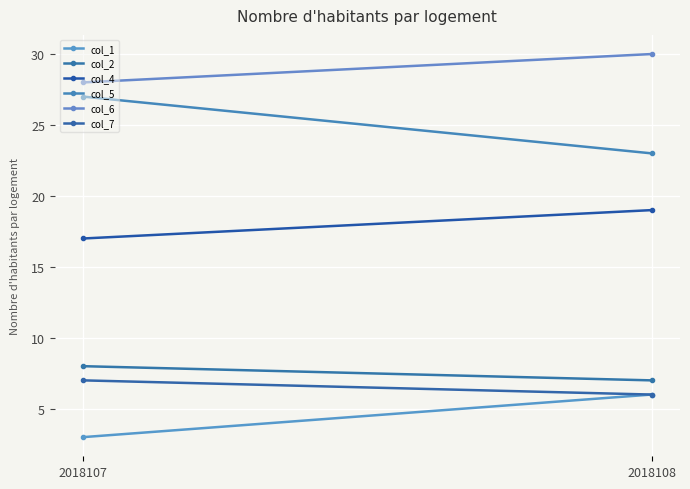

Rank the series by their maximum value, from highest to lowest.

col_6, col_5, col_4, col_2, col_7, col_1